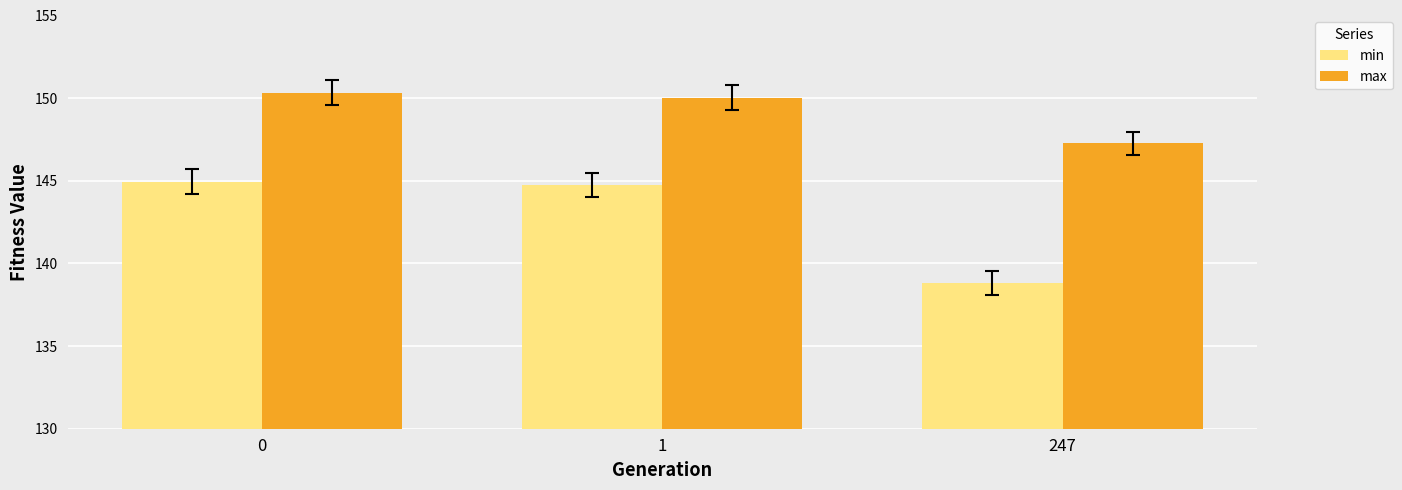

How many values in the min series exceed 144?

2